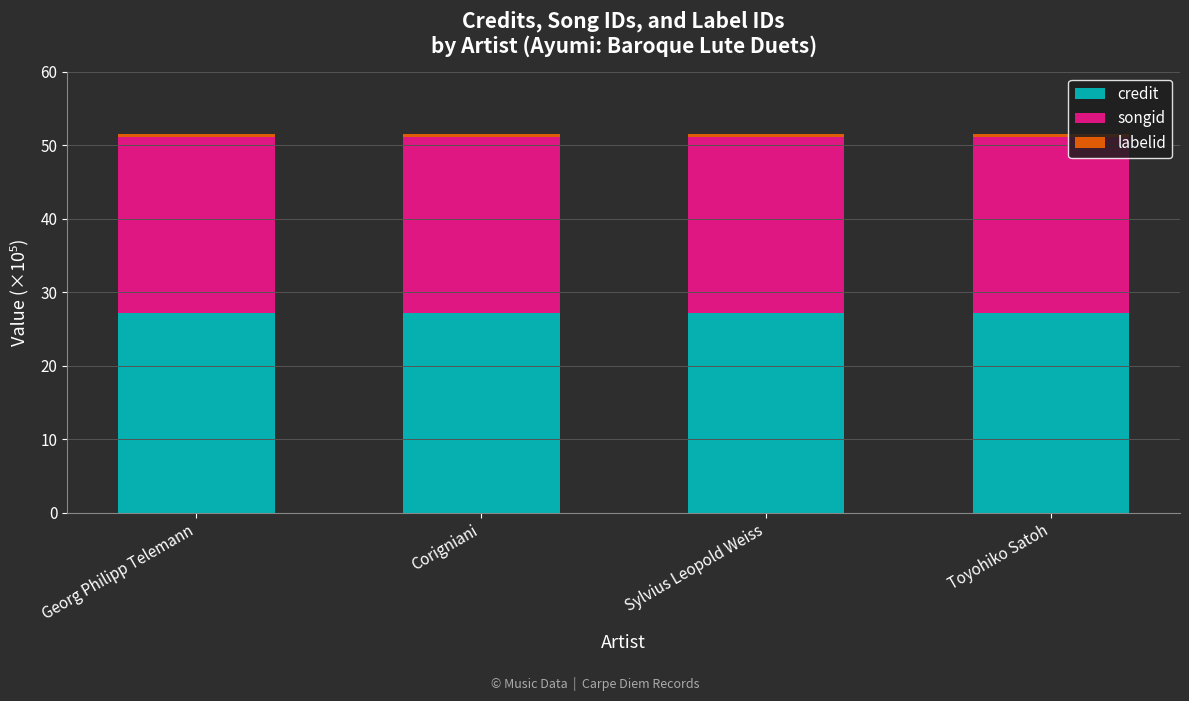

True or false: credit has a value of 27.2 at Sylvius Leopold Weiss.

True